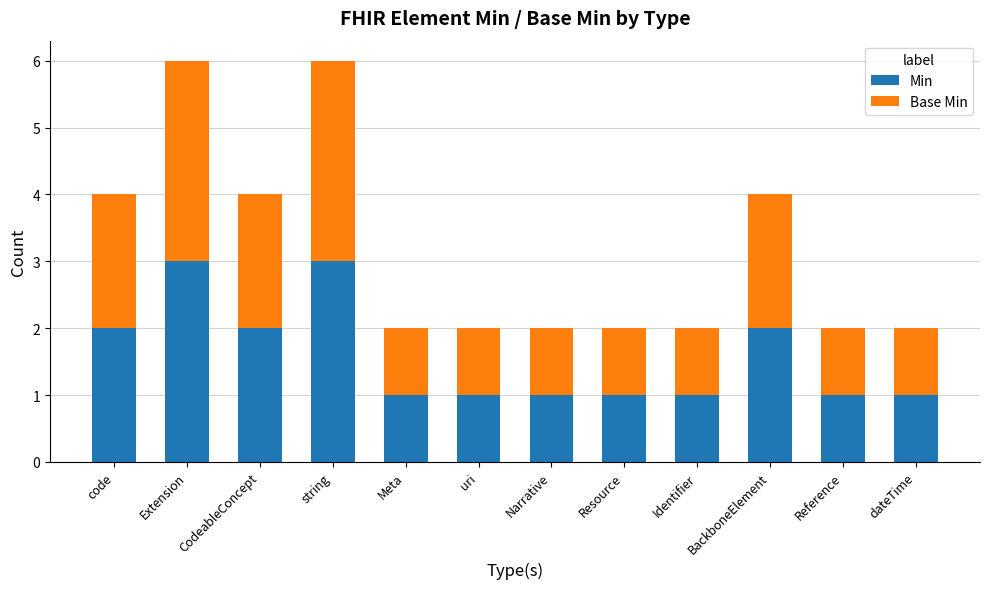

What are all the series names shown in the legend?

Min, Base Min